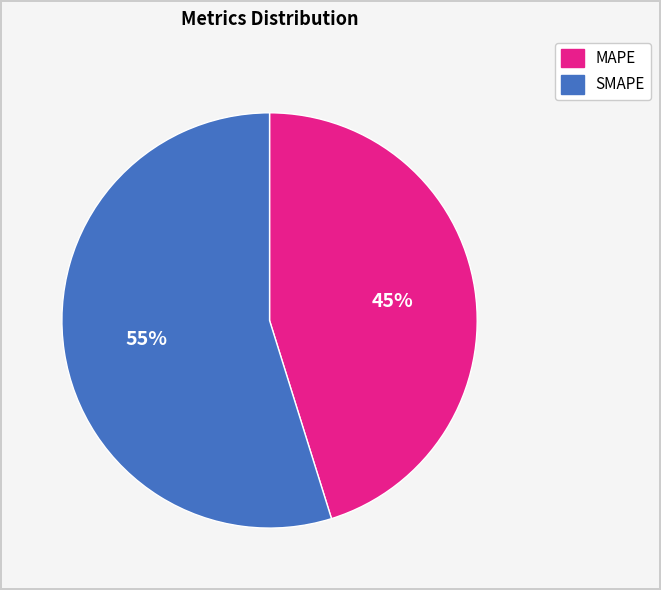

Which slice represents more than half of the pie?

SMAPE